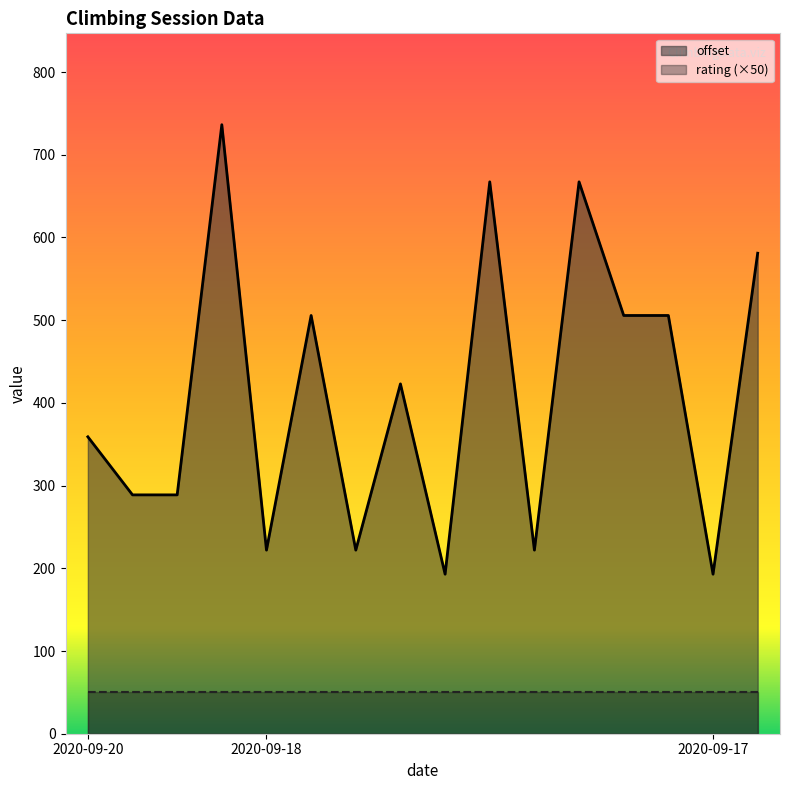

What is the greatest value displayed?

736.4